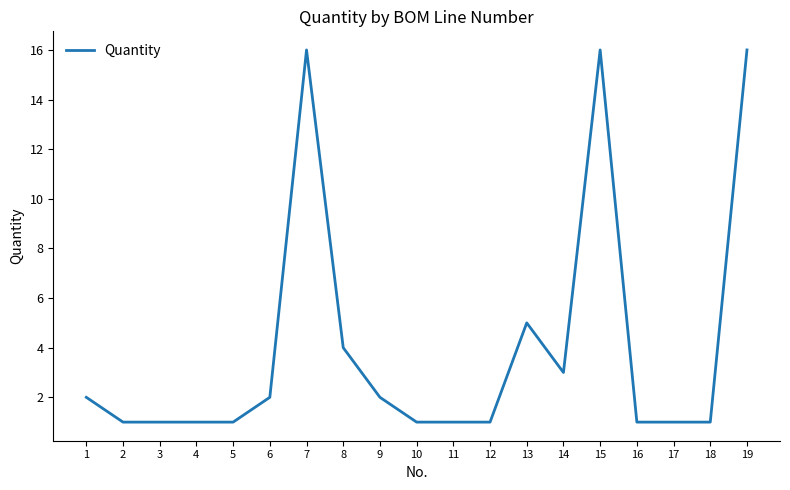

Is this an area chart (filled region under the line)?

No